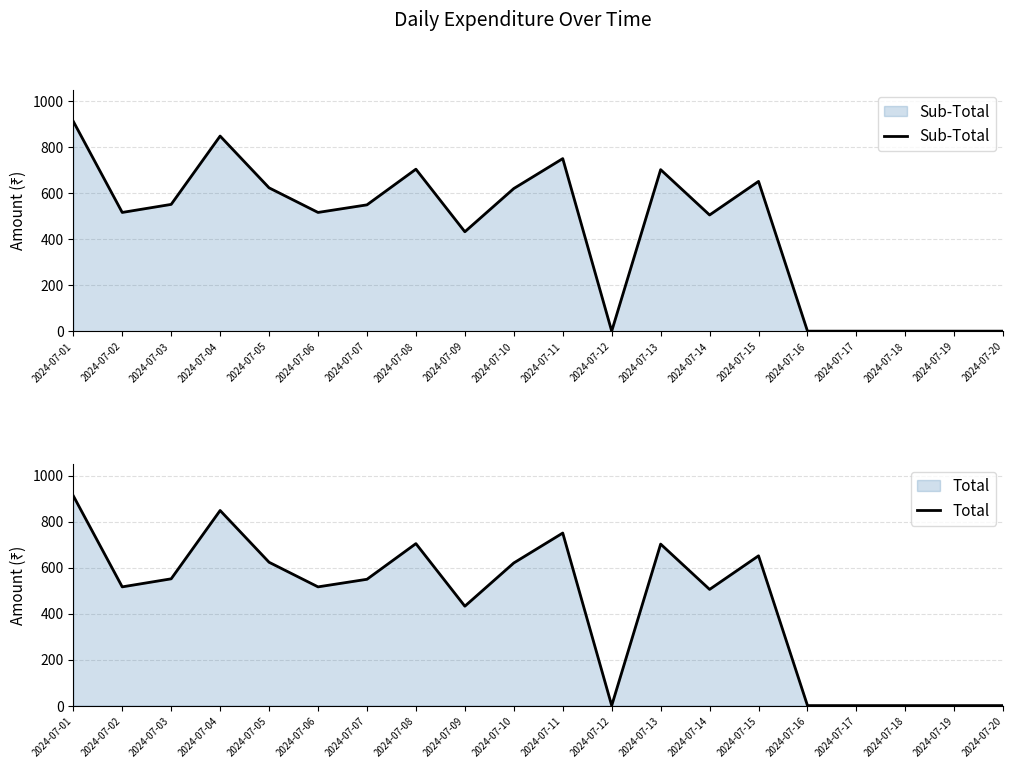

How many interior local valleys does the Total series have?

5